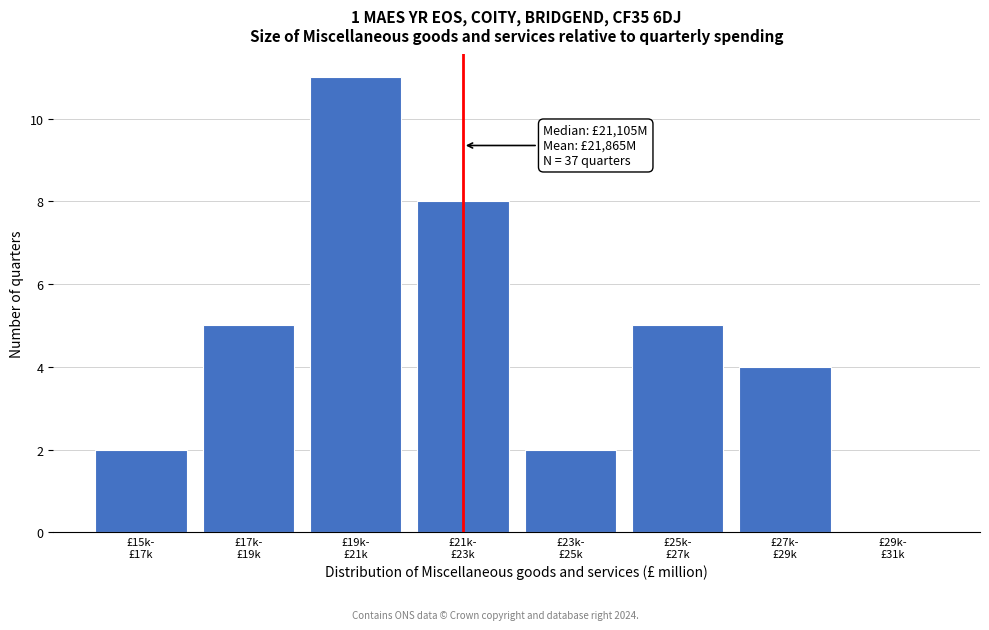

What is the sum of all values?

37